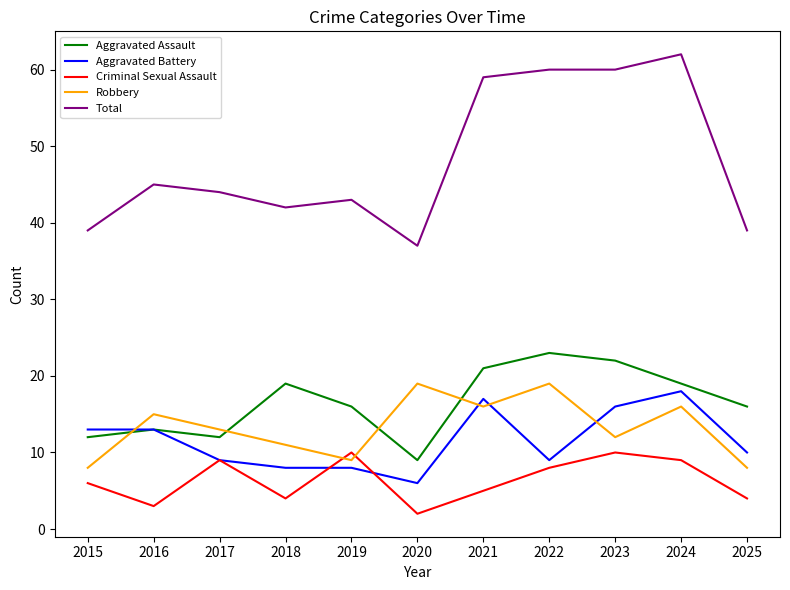

Read the Aggravated Assault value at 2020.

9